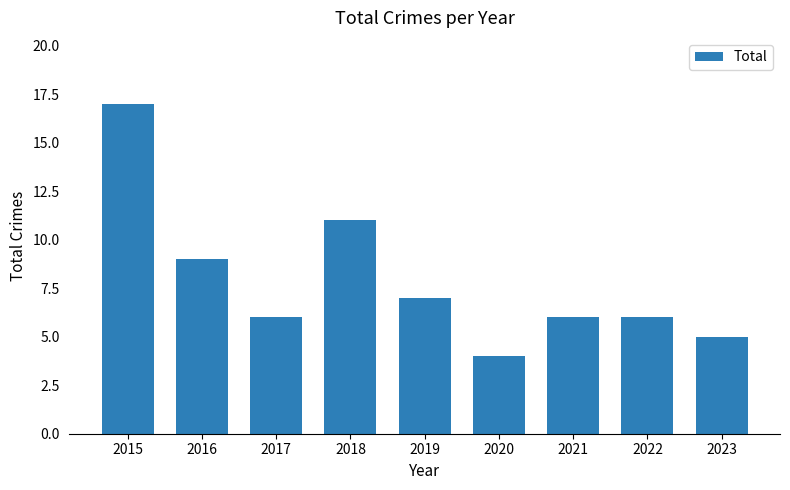

Read the value at 2018.

11